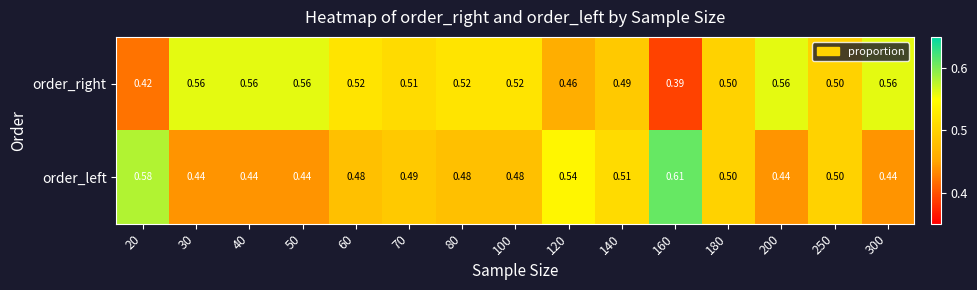

Is the value of order_left at 140 greater than the value of order_right at 300?

No